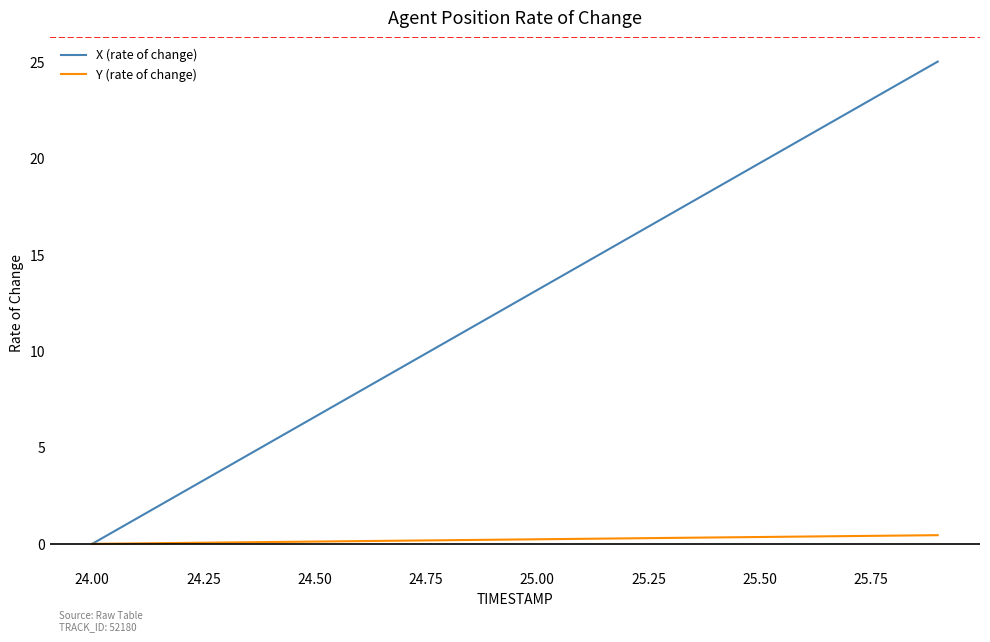

What is the maximum value shown in the chart?

25.0